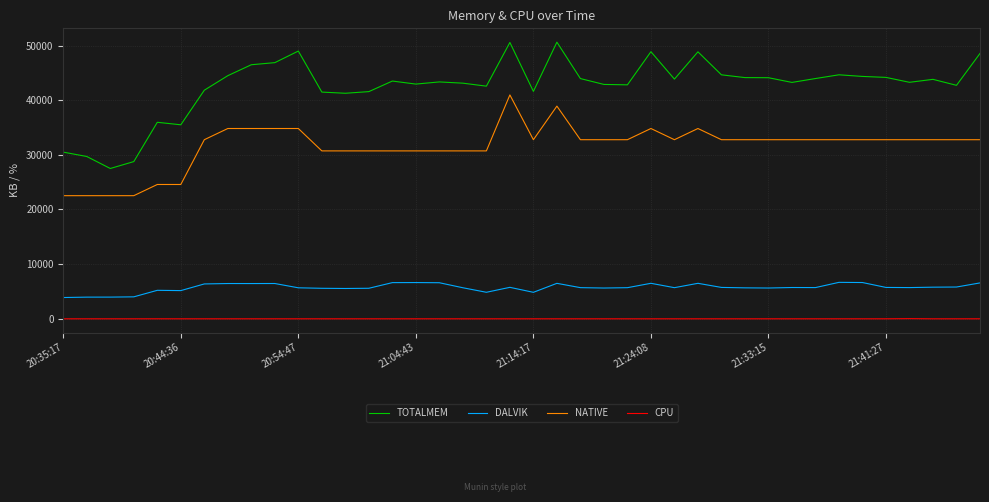

Which series has the largest total across all categories?

TOTALMEM